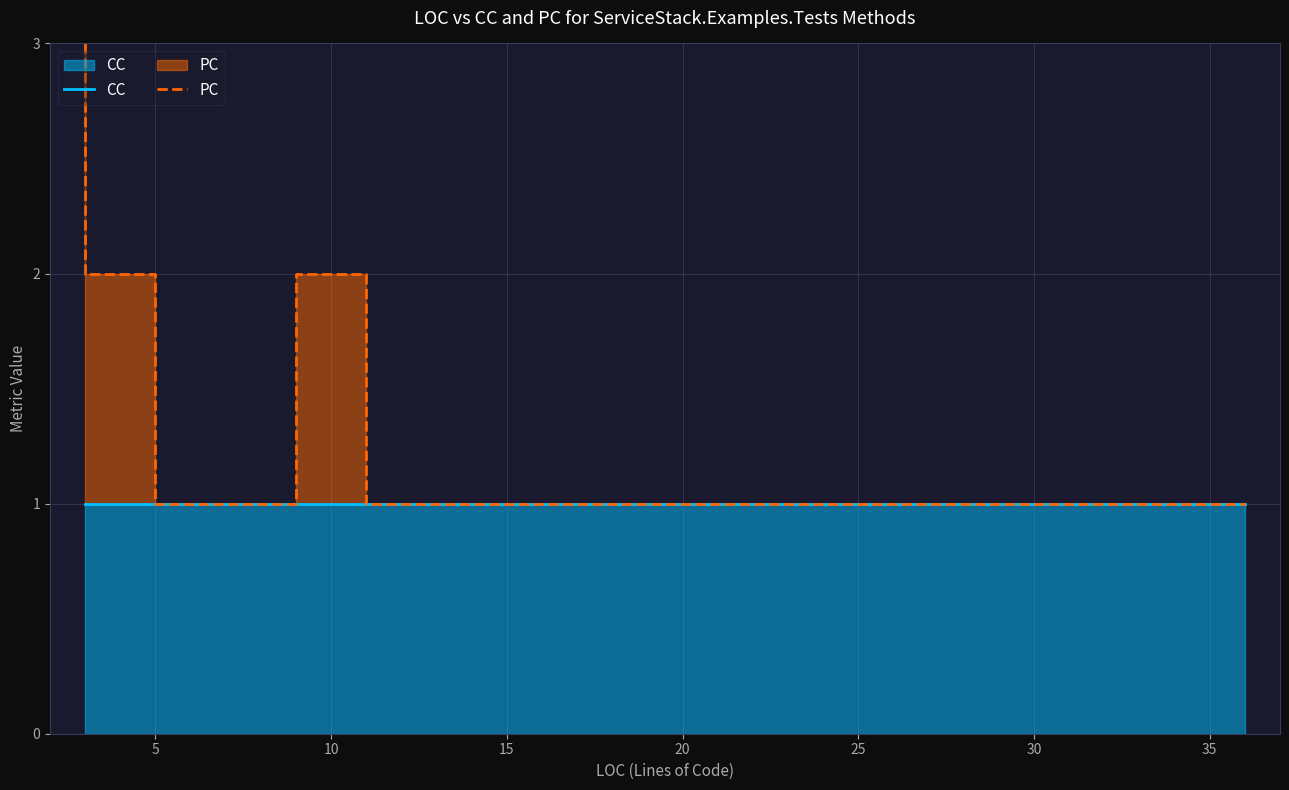

What is the approximate value of CC at 5?

1